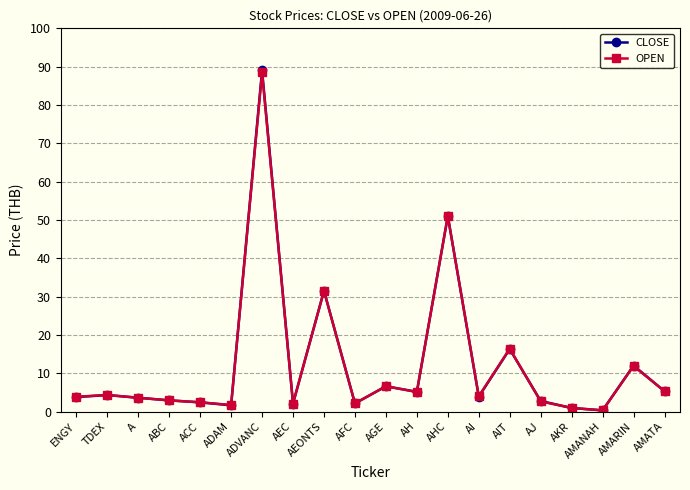

In CLOSE, how many points are lower than both neighbors (excluding endpoints)?

6